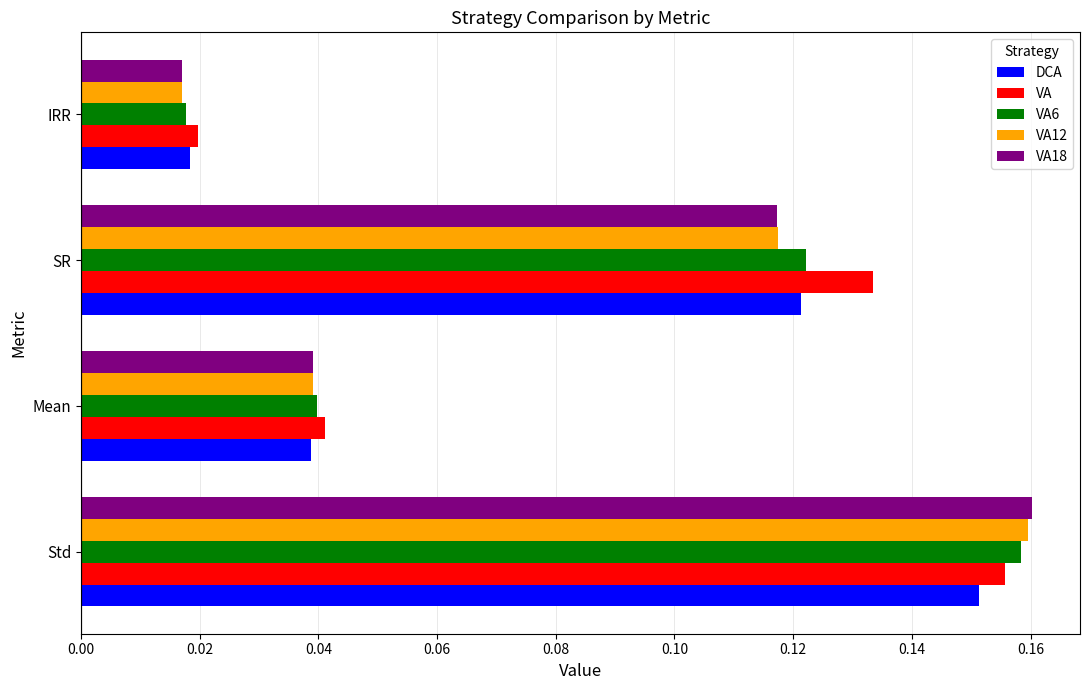

Between SR and IRR, which series saw the biggest shift?

VA